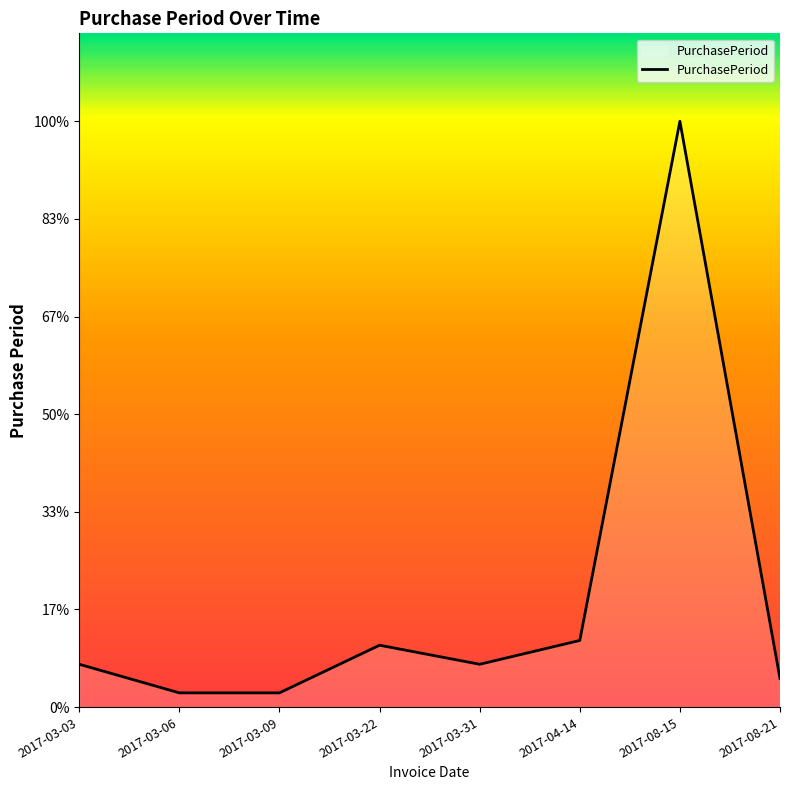

Reading right to left, what are all the values shown in this chart?

2017-08-21=6	2017-08-15=123	2017-04-14=14	2017-03-31=9	2017-03-22=13	2017-03-09=3	2017-03-06=3	2017-03-03=9